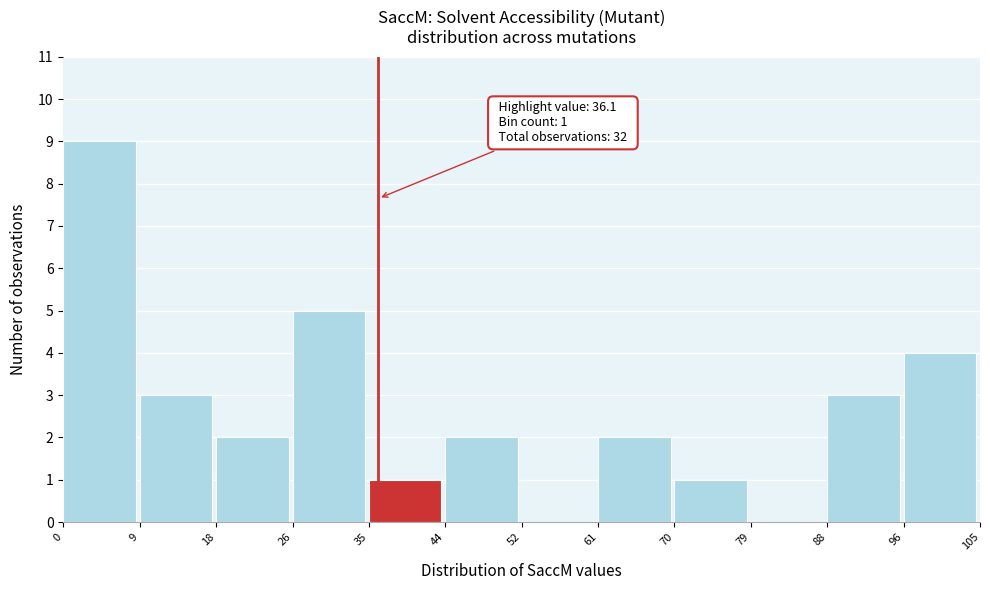

Over which range of the x-axis is the bar tallest?

0 to 9